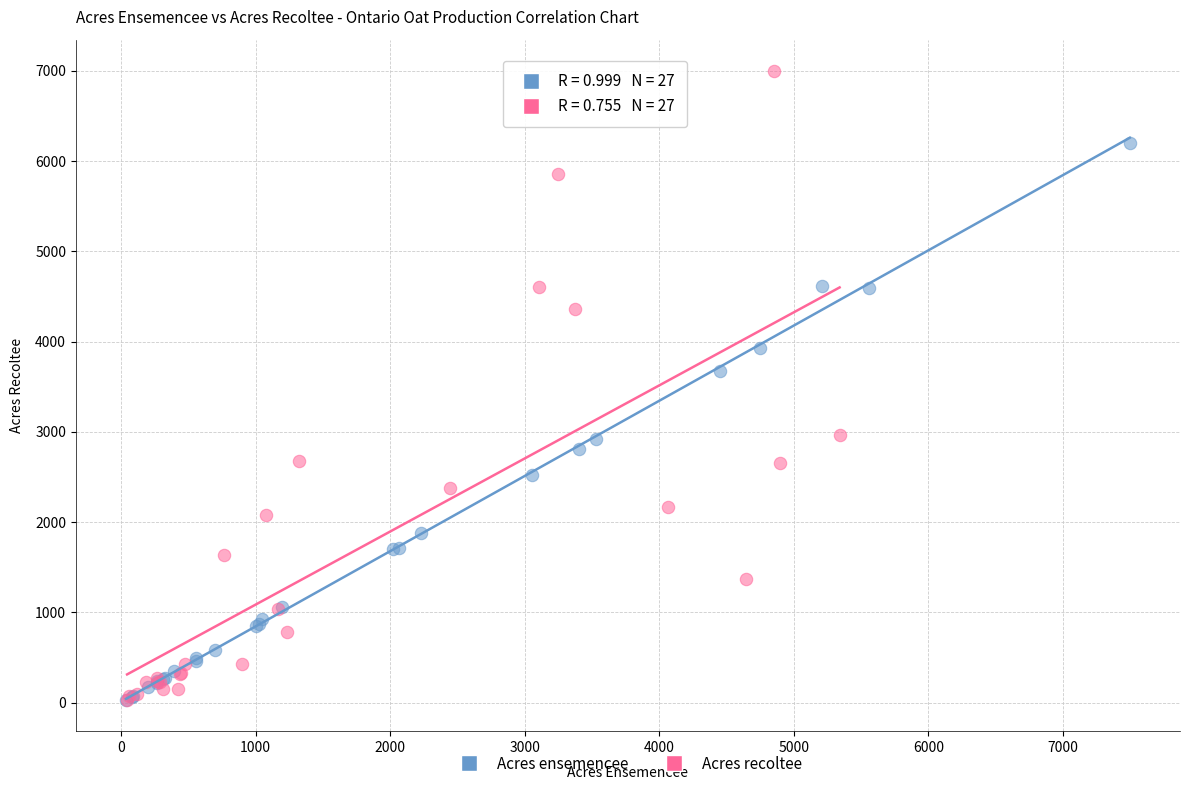

Which series has the widest spread of Y values?

Acres recoltee